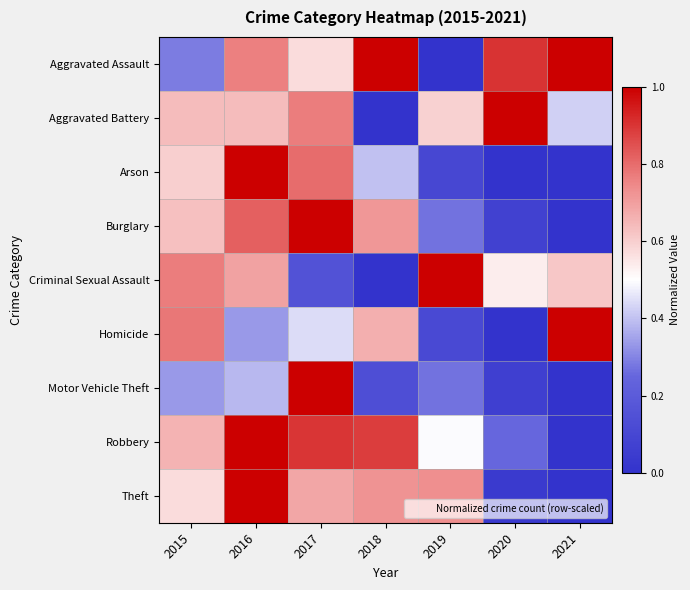

Reading left to right, list all the values displayed in this chart.

Aggravated Assault: 2015=0.3	2016=0.8	2017=0.6	2018=1.0	2019=0.0	2020=0.9	2021=1.0
Aggravated Battery: 2015=0.6	2016=0.6	2017=0.8	2018=0.0	2019=0.6	2020=1.0	2021=0.4
Arson: 2015=0.6	2016=1.0	2017=0.8	2018=0.4	2019=0.1	2020=0.0	2021=0.0
Burglary: 2015=0.6	2016=0.8	2017=1.0	2018=0.7	2019=0.3	2020=0.1	2021=0.0
Criminal Sexual Assault: 2015=0.8	2016=0.7	2017=0.2	2018=0.0	2019=1.0	2020=0.5	2021=0.6
Homicide: 2015=0.8	2016=0.3	2017=0.4	2018=0.7	2019=0.1	2020=0.0	2021=1.0
Motor Vehicle Theft: 2015=0.3	2016=0.4	2017=1.0	2018=0.1	2019=0.3	2020=0.1	2021=0.0
Robbery: 2015=0.7	2016=1.0	2017=0.9	2018=0.9	2019=0.5	2020=0.3	2021=0.0
Theft: 2015=0.6	2016=1.0	2017=0.7	2018=0.7	2019=0.7	2020=0.0	2021=0.0